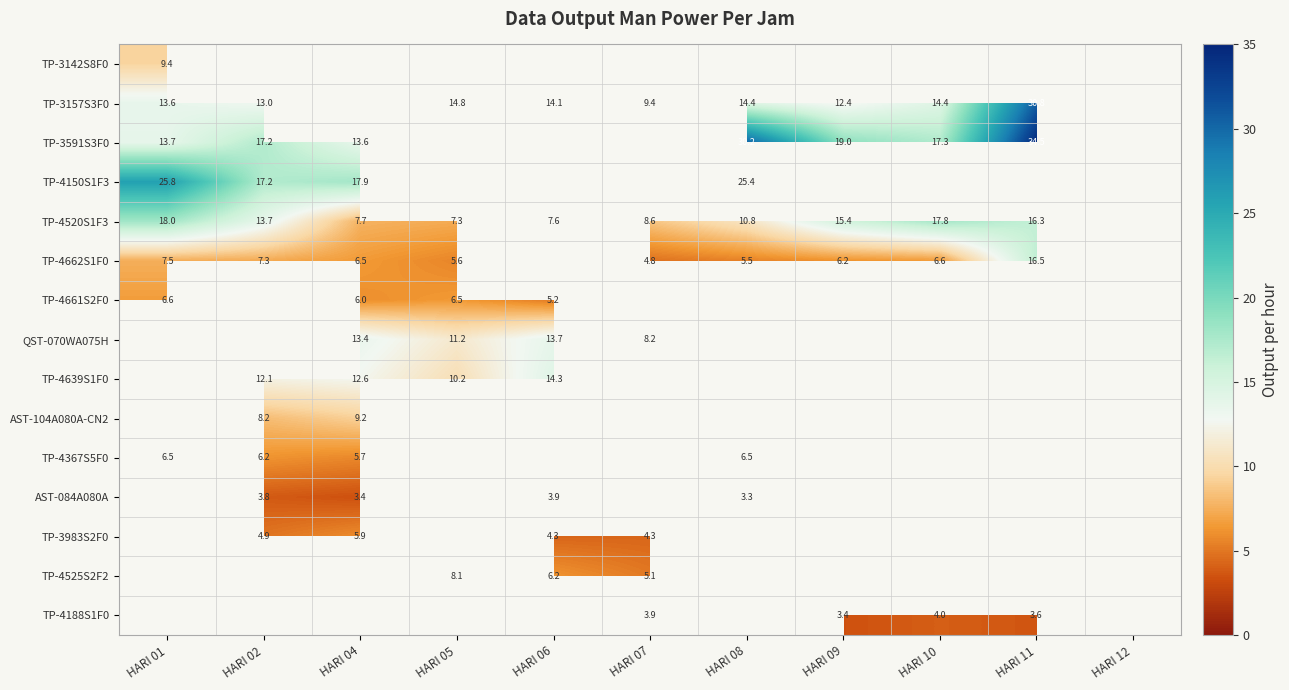

Is the value of TP-3983S2F0 at HARI 04 greater than the value of TP-4520S1F3 at HARI 10?

No